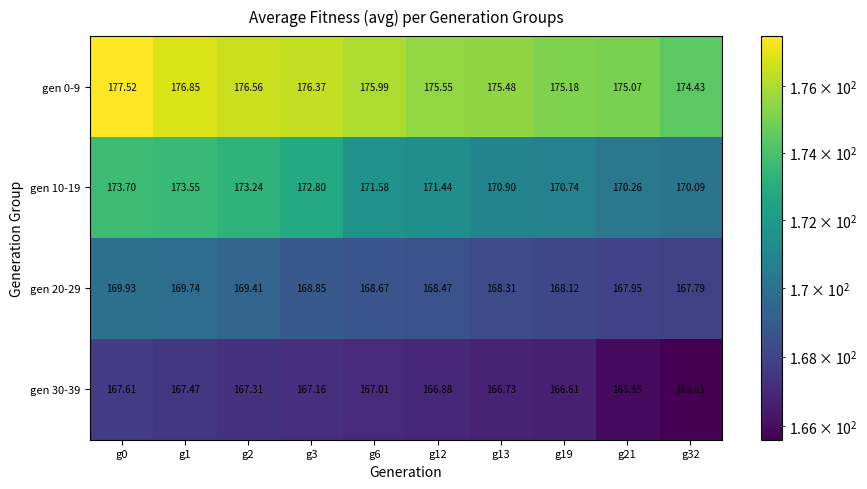

At which category is the sum across all series the highest?

g0